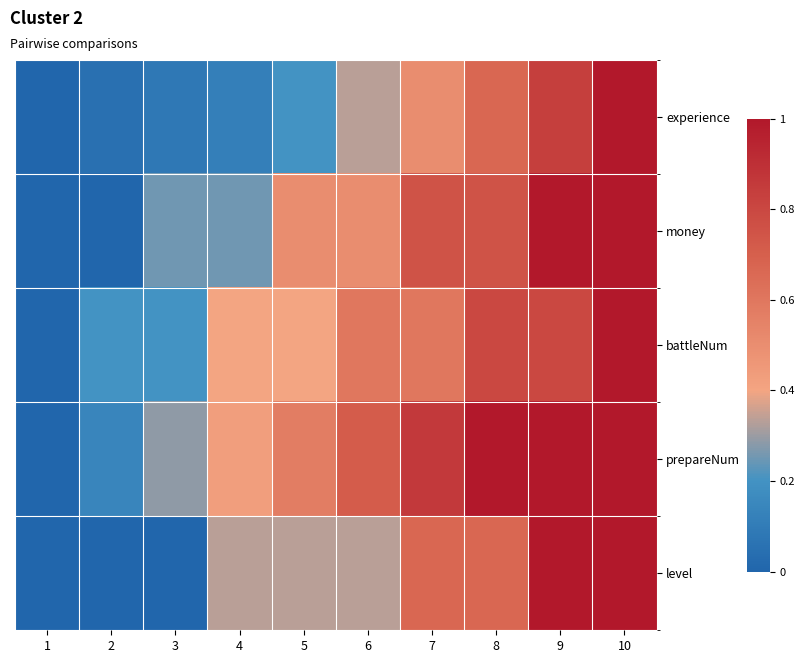

Between 9 and 3, which is larger?

9